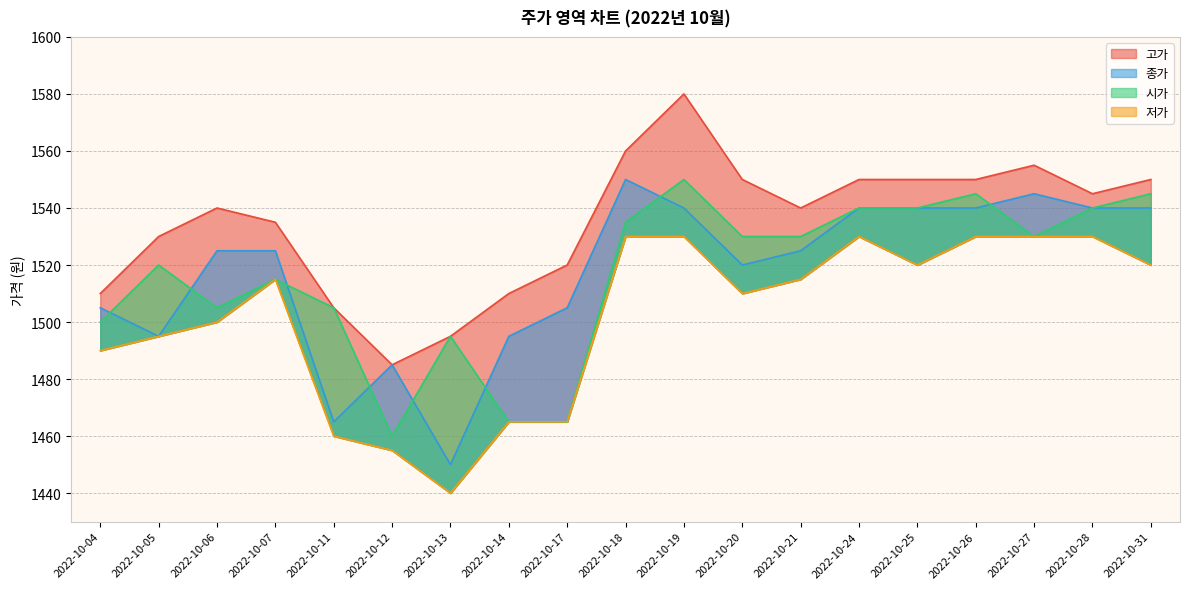

At which category is the sum across all series the highest?

2022-10-19